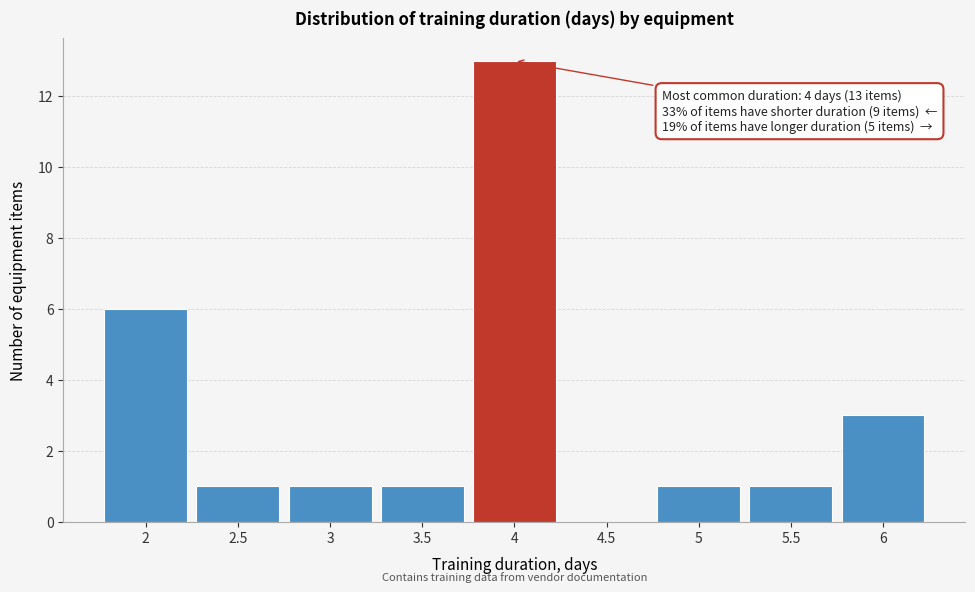

Which range on the x-axis has the tallest bar?

3.75 to 4.25